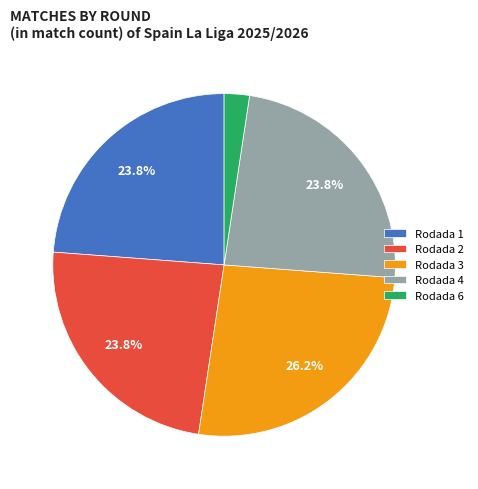

What is the ratio of the value at Rodada 4 to the value at Rodada 3?

0.9